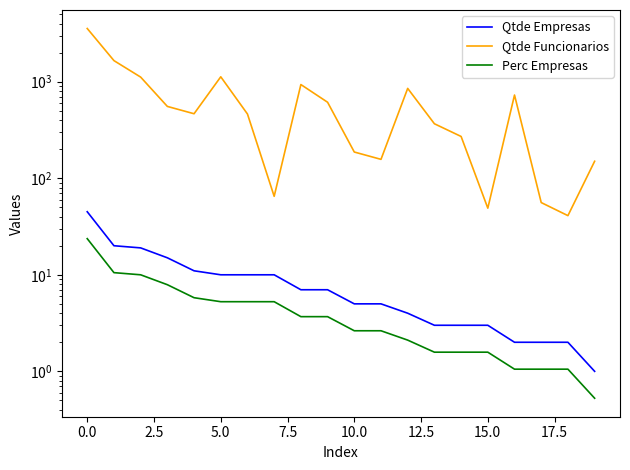

What is the label of the 12th point from the left?

11